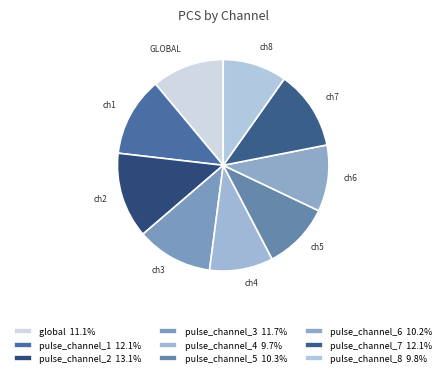

How many segments does this pie chart have?

9